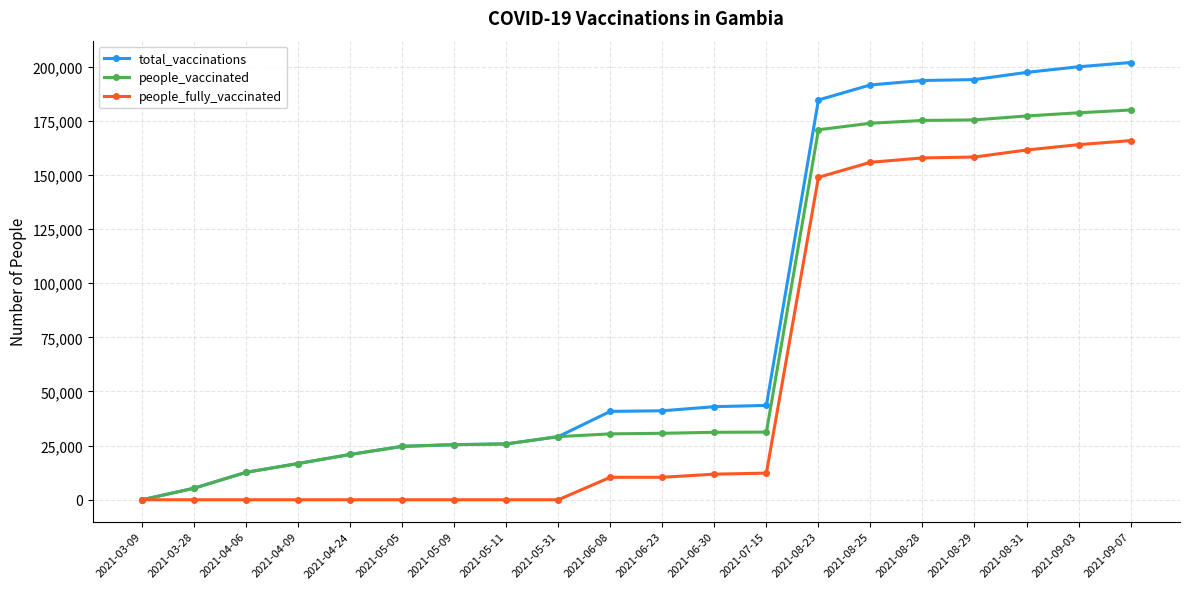

How many series are shown in this chart?

3